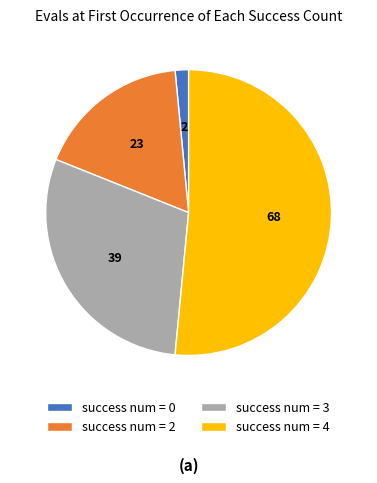

Do success num = 2 and success num = 0 together represent more than half of the pie?

No